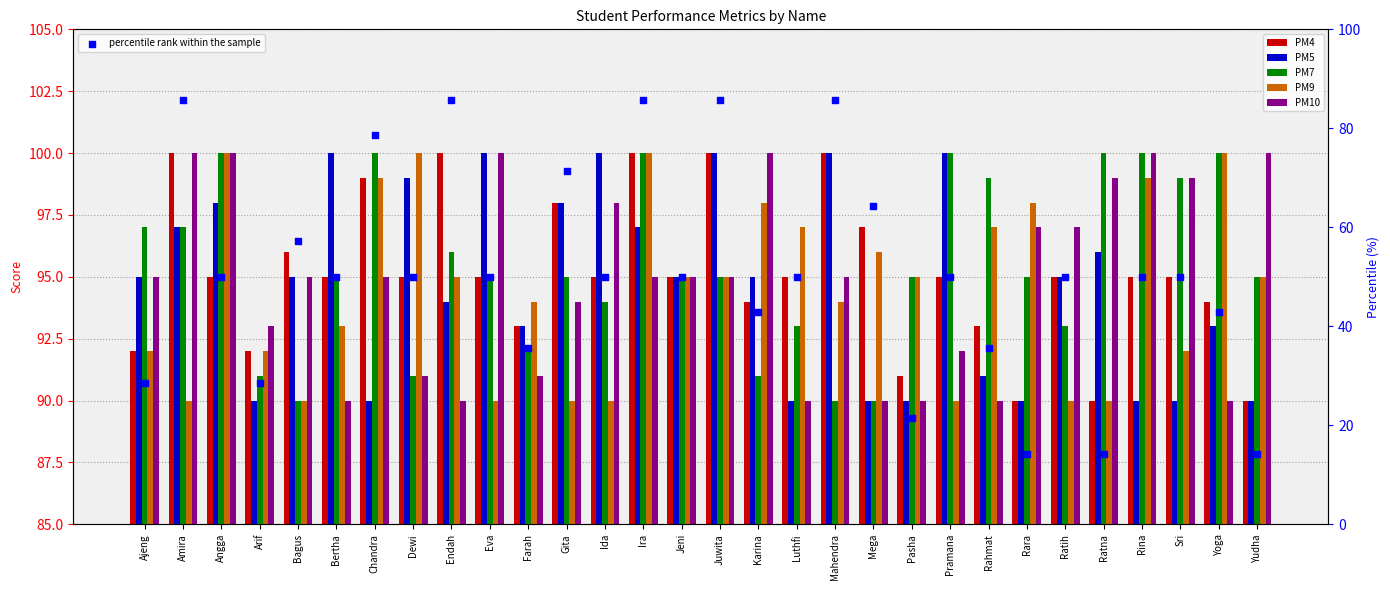

Which series reaches the minimum Y coordinate?

percentile rank within the sample